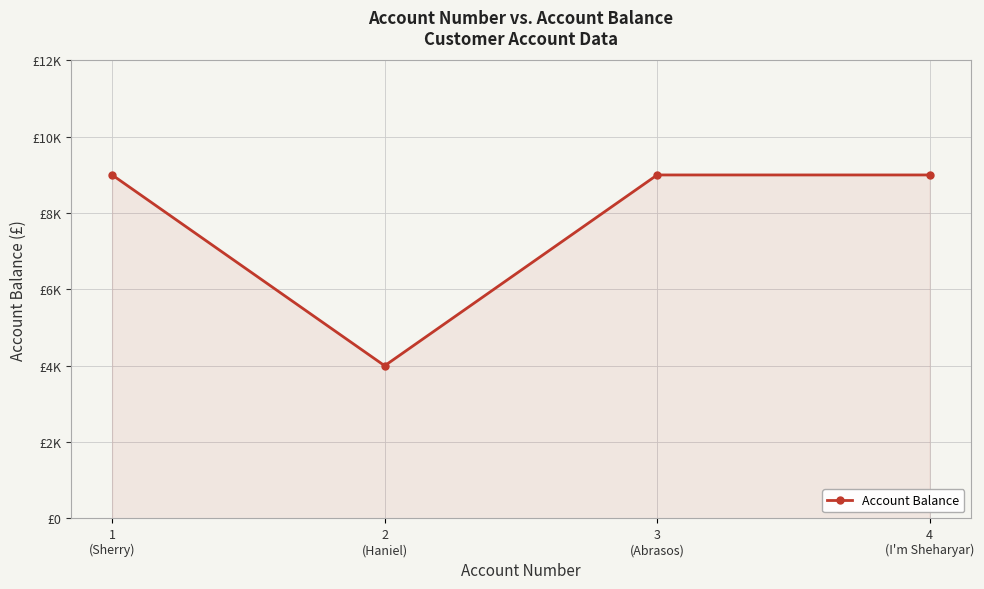

Which label corresponds to the largest value in the chart?

1
(Sherry)